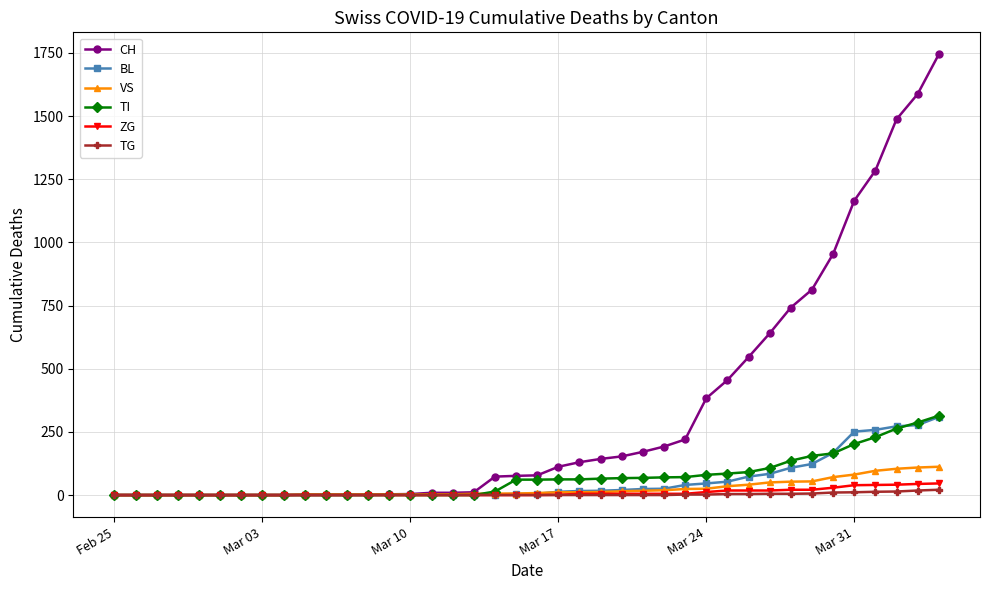

Which series has the largest total across all categories?

CH